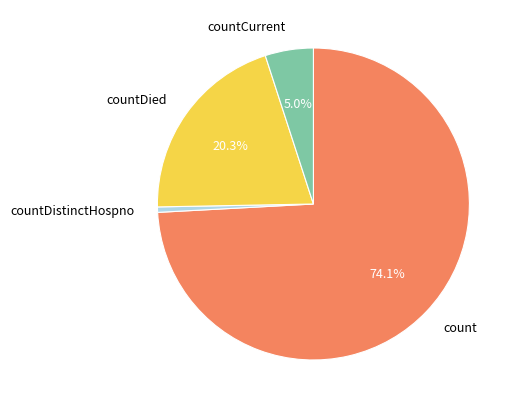

Between countCurrent and count, which is larger?

count